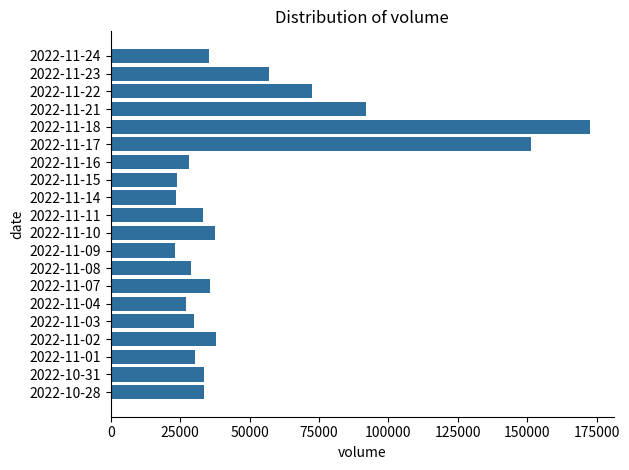

What is the sum of all values?

1007681